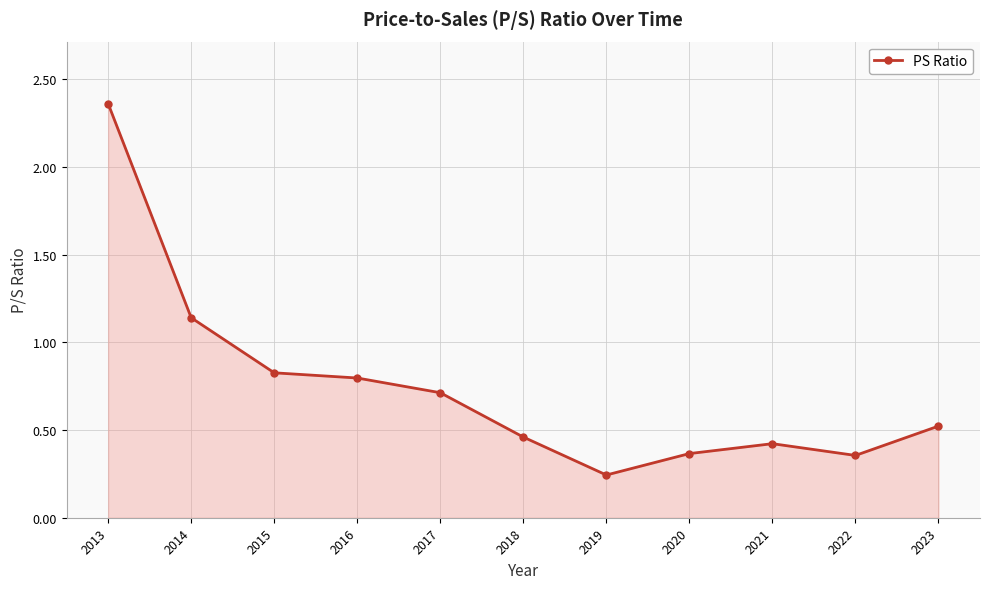

At which category does the chart reach its minimum across all series?

2019